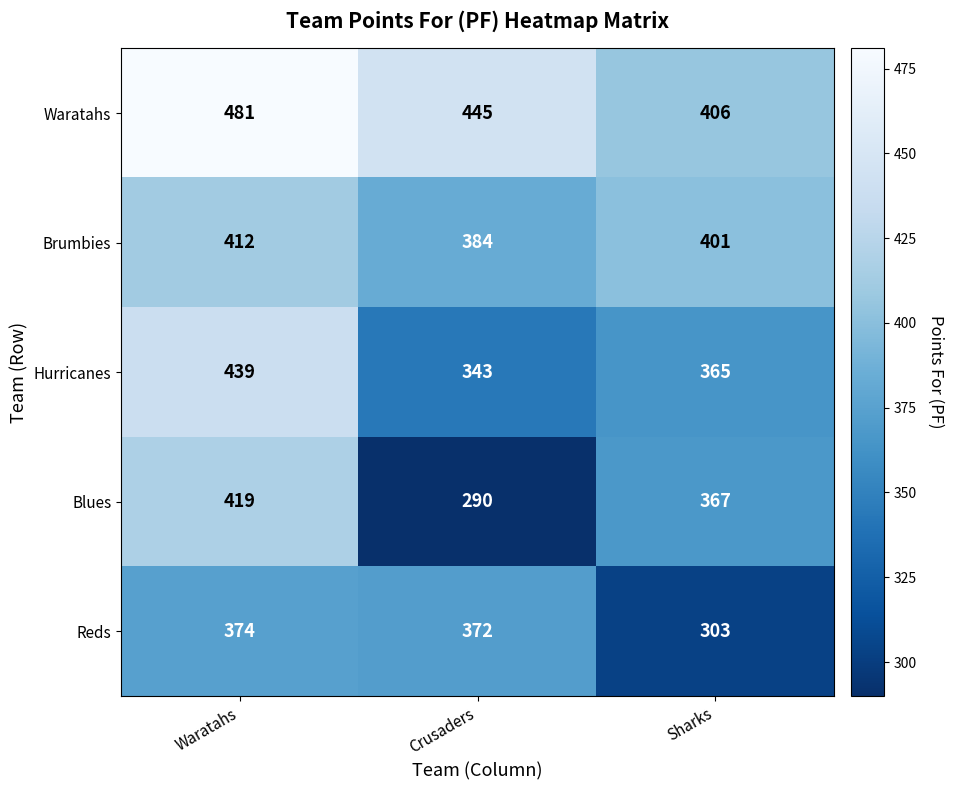

Reading left to right, transcribe all the data shown in this chart.

Waratahs: 481	445	406
Brumbies: 412	384	401
Hurricanes: 439	343	365
Blues: 419	290	367
Reds: 374	372	303